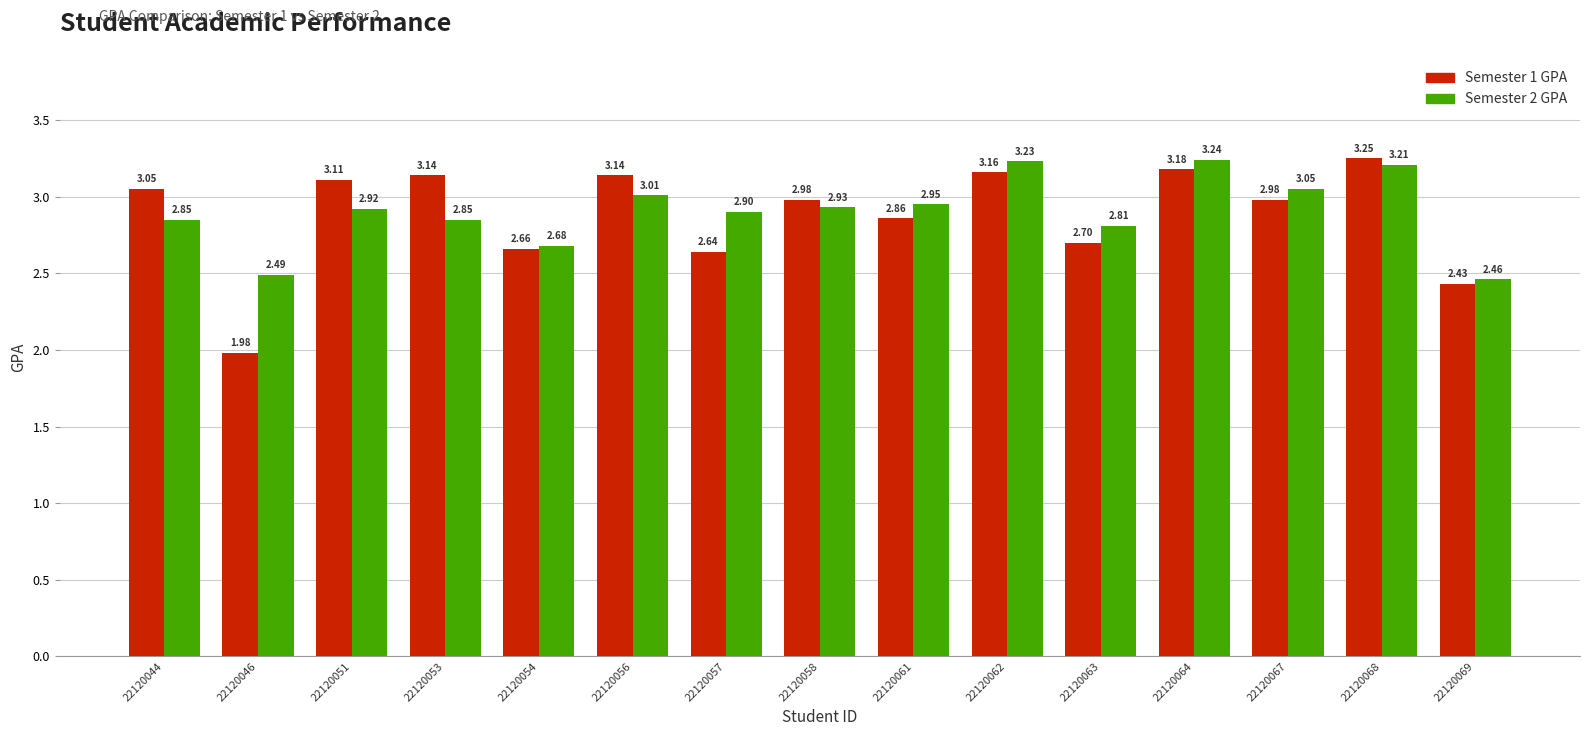

What is the sum of all Semester 1 GPA values?

43.3